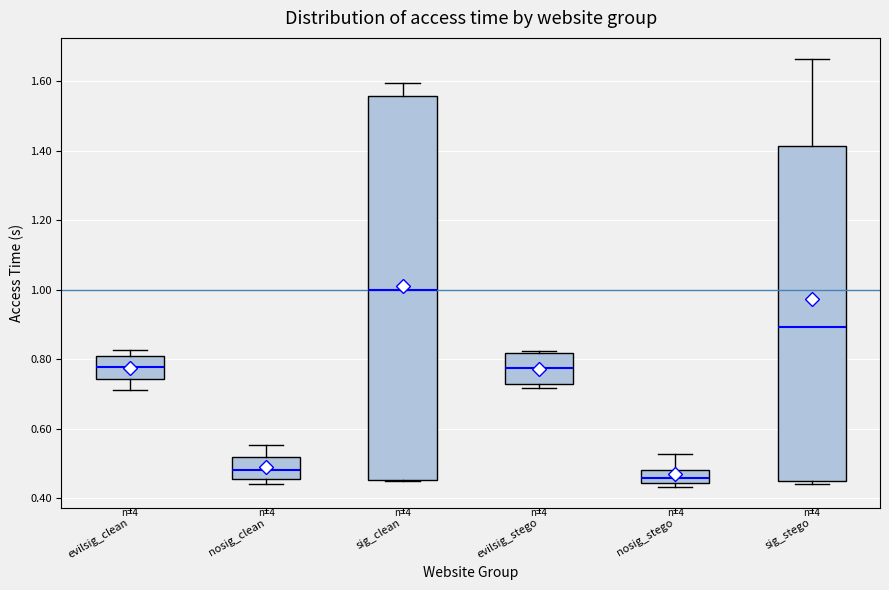

Reading left to right, transcribe this box plot: for each box, give where its median line is, the range the box spans, and where its two whiskers end, as read against the y-axis. The values are not printed on the chart, so give them approximately, as read against the axis.

evilsig_clean: median 0.78, box 0.74 to 0.82, whiskers 0.72 to 0.82 (just above the box's upper edge)
nosig_clean: median 0.48, box 0.46 to 0.52, whiskers 0.44 to 0.56
sig_clean: median 1.00, box 0.46 to 1.56, whiskers 0.44 to 1.60
evilsig_stego: median 0.78, box 0.72 to 0.82, whiskers 0.72 (just below the box's lower edge) to 0.82
nosig_stego: median 0.46, box 0.44 to 0.48, whiskers 0.44 (just below the box's lower edge) to 0.52
sig_stego: median 0.90, box 0.46 to 1.42, whiskers 0.44 to 1.66